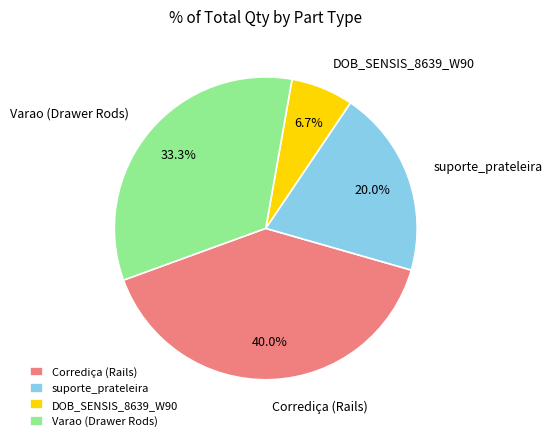

Is there a majority slice in this chart?

No